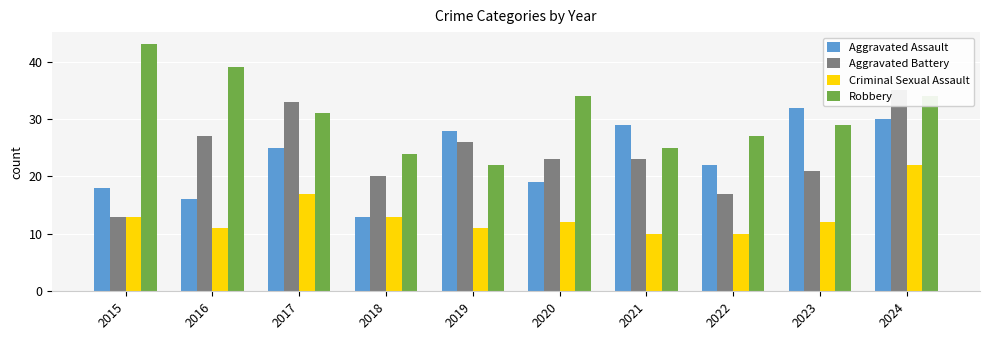

How many data points does each series have?

10